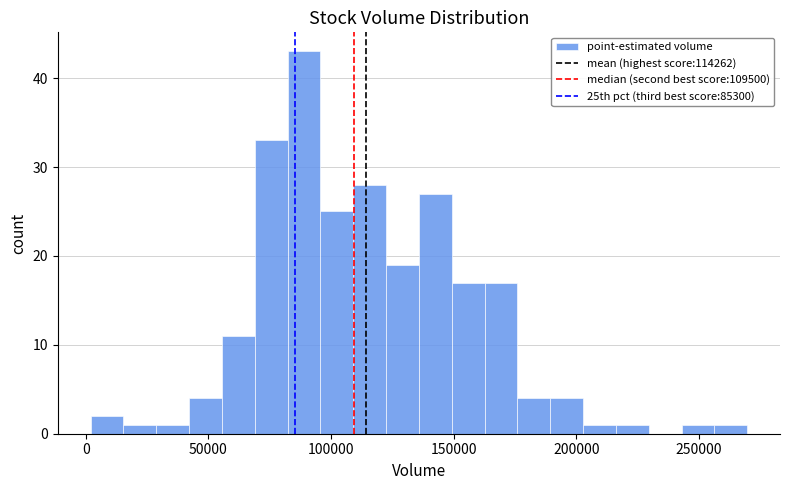

Around what value on the x-axis is the tallest bar? Give the approximate position of its centre, as read against the axis.

90000